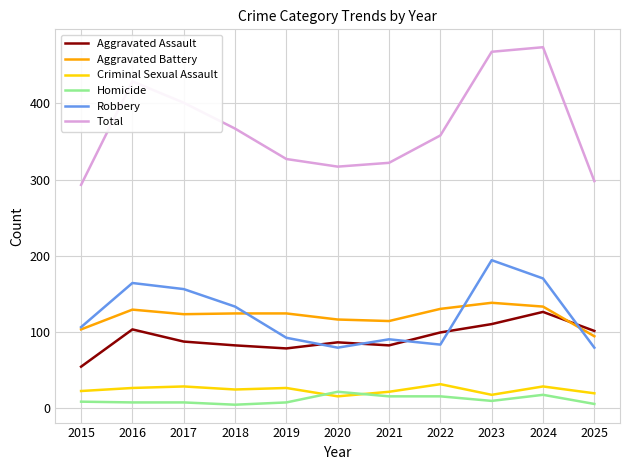

Does the chart have visible grid lines?

Yes